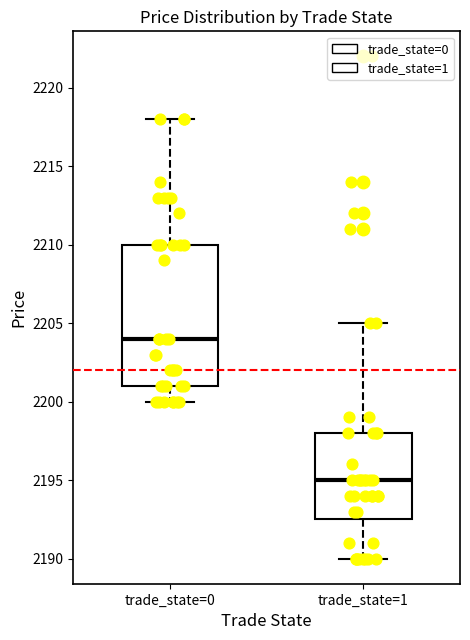

Reading left to right, transcribe this box plot: for each box, give where its median line is, the range the box spans, and where its two whiskers end, as read against the y-axis. The values are not printed on the chart, so give them approximately, as read against the axis.

trade_state=0: median 2204.0, box 2201.0 to 2210.0, whiskers 2200.0 to 2218.0
trade_state=1: median 2195.0, box 2192.5 to 2198.0, whiskers 2190.0 to 2205.0